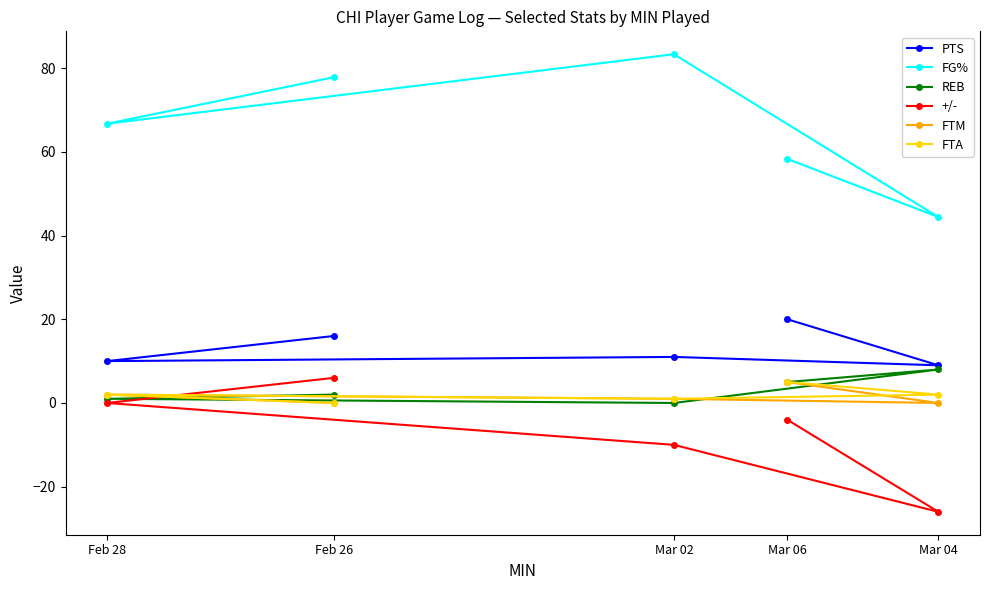

What is the sum of the +/- values at Mar 04 and Feb 28?

-26.0